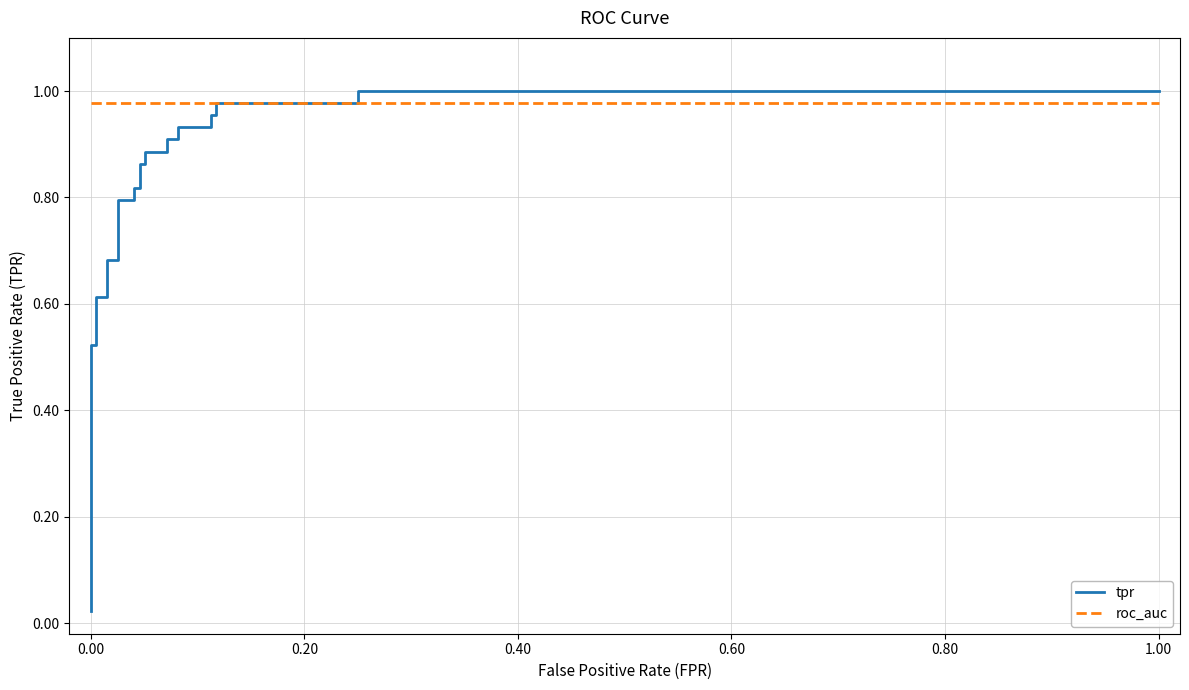

Reading left to right, extract all data points from this chart.

tpr: 0.0	0.5	0.5	0.6	0.6	0.7	0.7	0.8	0.8	0.8	0.8	0.9	0.9	0.9	0.9	0.9	0.9	0.9	0.9	1.0	1.0	1.0	1.0	1.0	1.0
roc_auc: 1.0	1.0	1.0	1.0	1.0	1.0	1.0	1.0	1.0	1.0	1.0	1.0	1.0	1.0	1.0	1.0	1.0	1.0	1.0	1.0	1.0	1.0	1.0	1.0	1.0